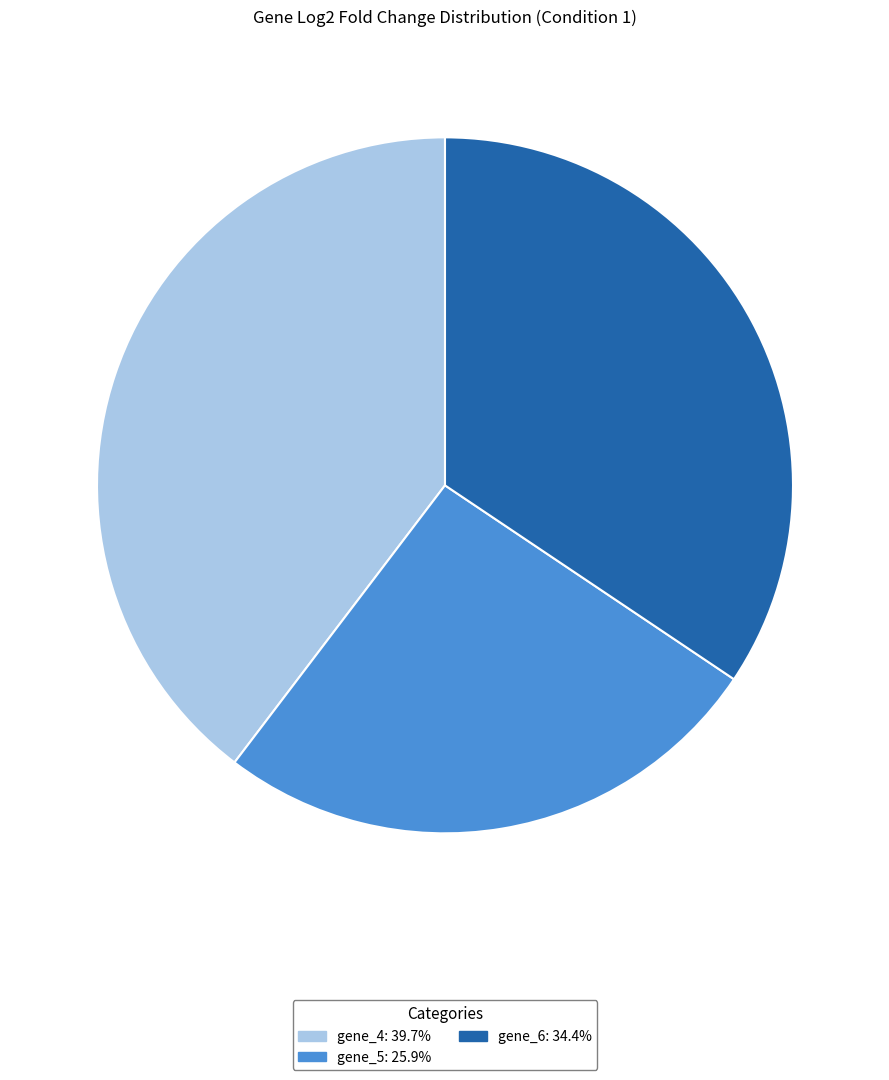

Approximately how many times larger is the value at gene_5 compared to gene_6?

0.8